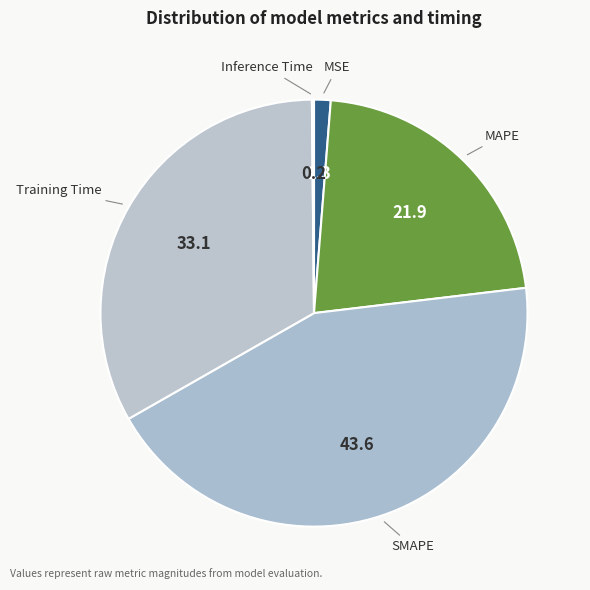

What is the largest slice in the pie chart?

SMAPE